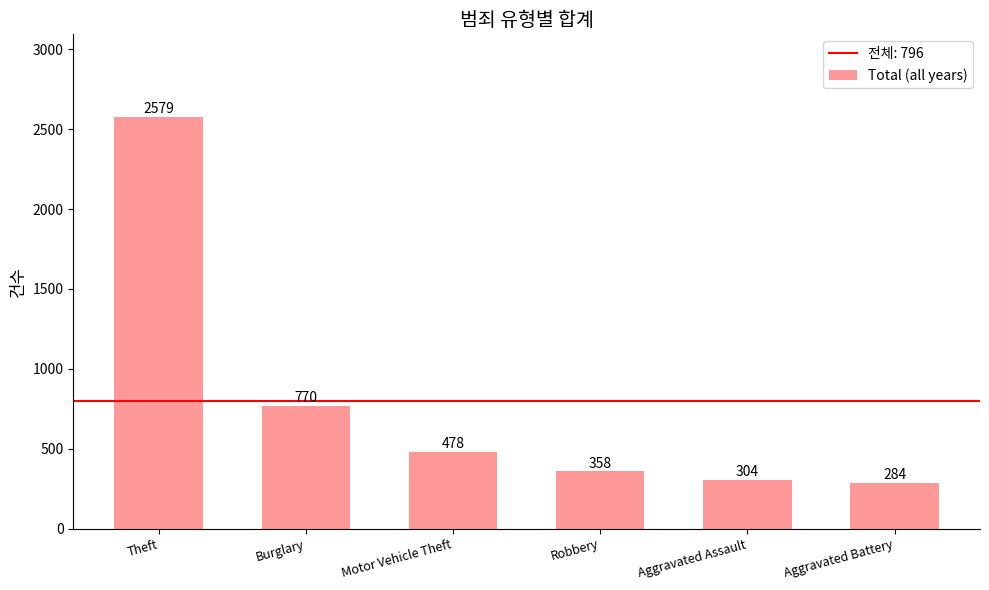

What position from the left is Robbery?

4